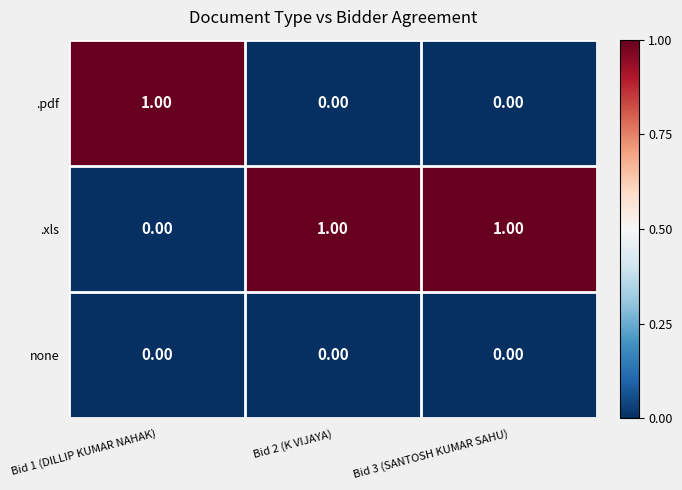

Rank the series by their average value, from highest to lowest.

.xls, .pdf, none